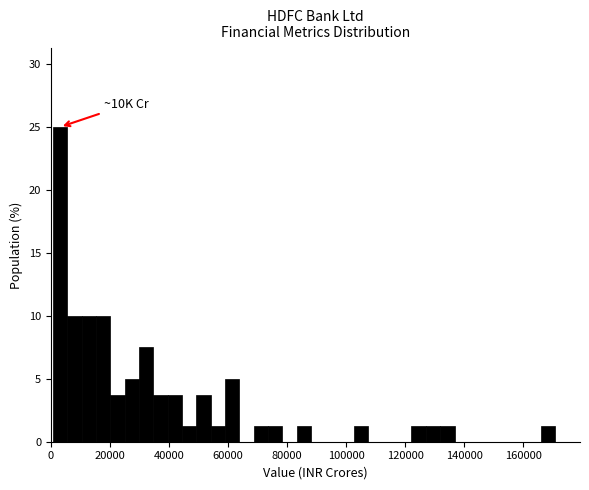

Read against the x-axis, roughly where is the centre of the tallest bar?

4000